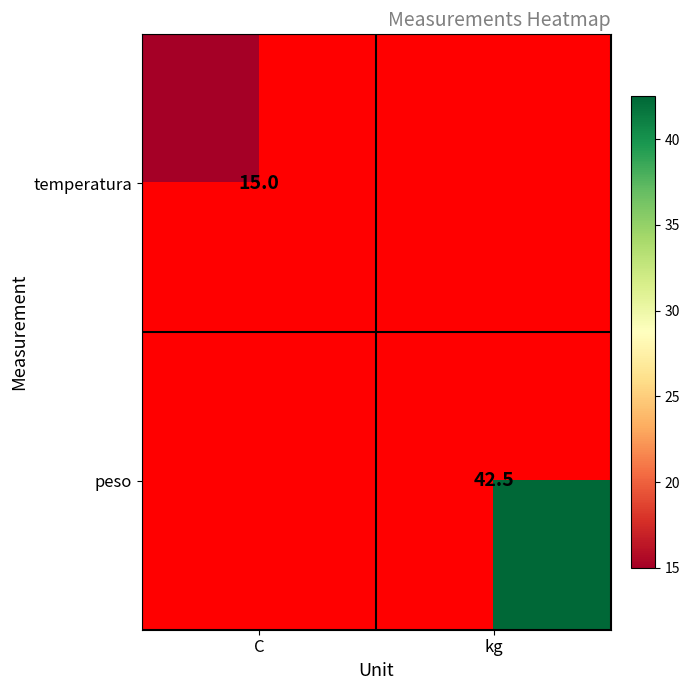

Is the value of temperatura at C greater than the value of peso at kg?

No